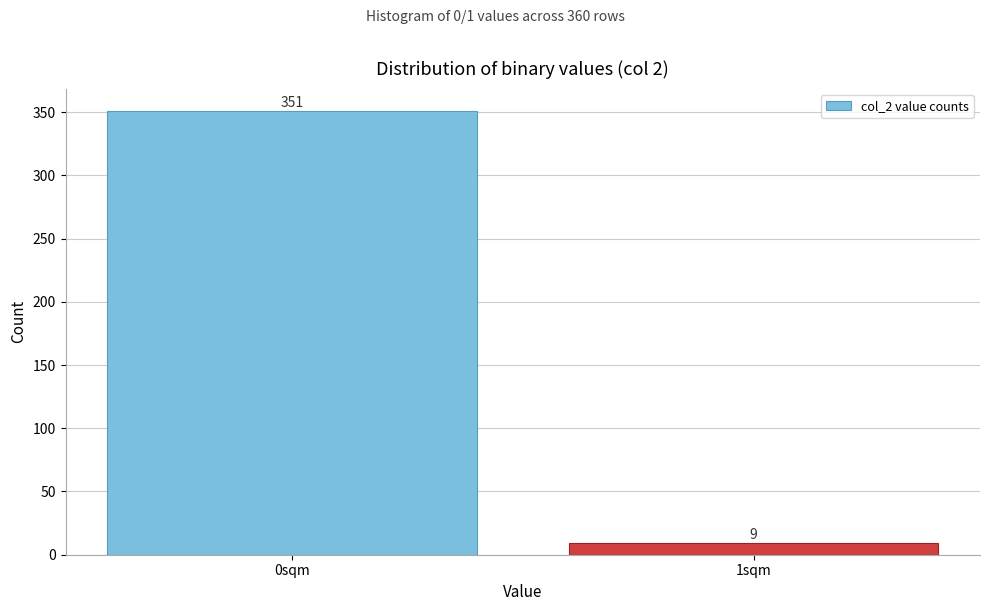

Reading left to right, what are all the values shown in this chart?

0sqm=351	1sqm=9